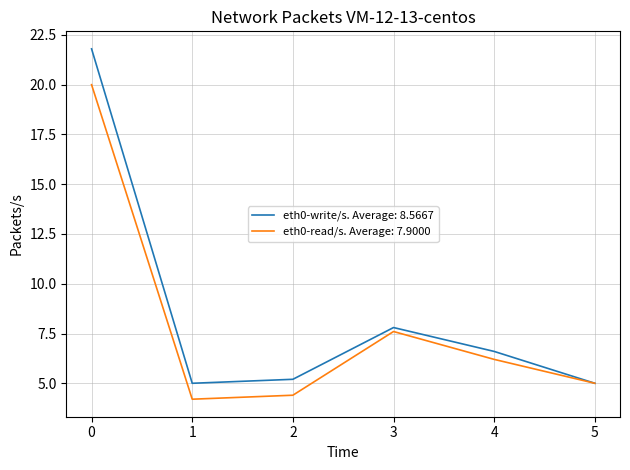

The eth0-read/s. Average: 7.9000 series shows 4.4 at 2. True or false?

True